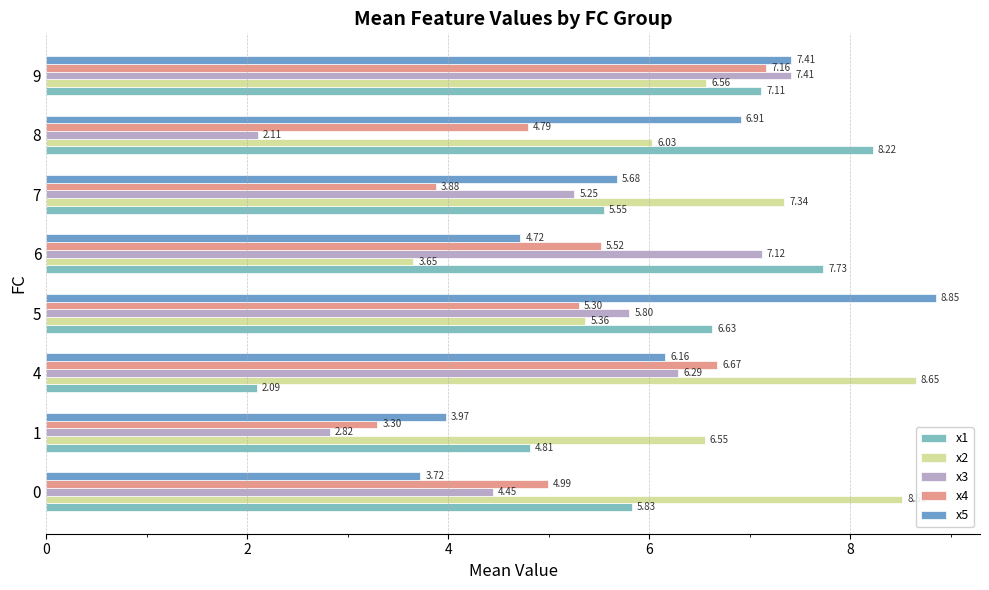

The x4 series shows 5.0 at 0. True or false?

True